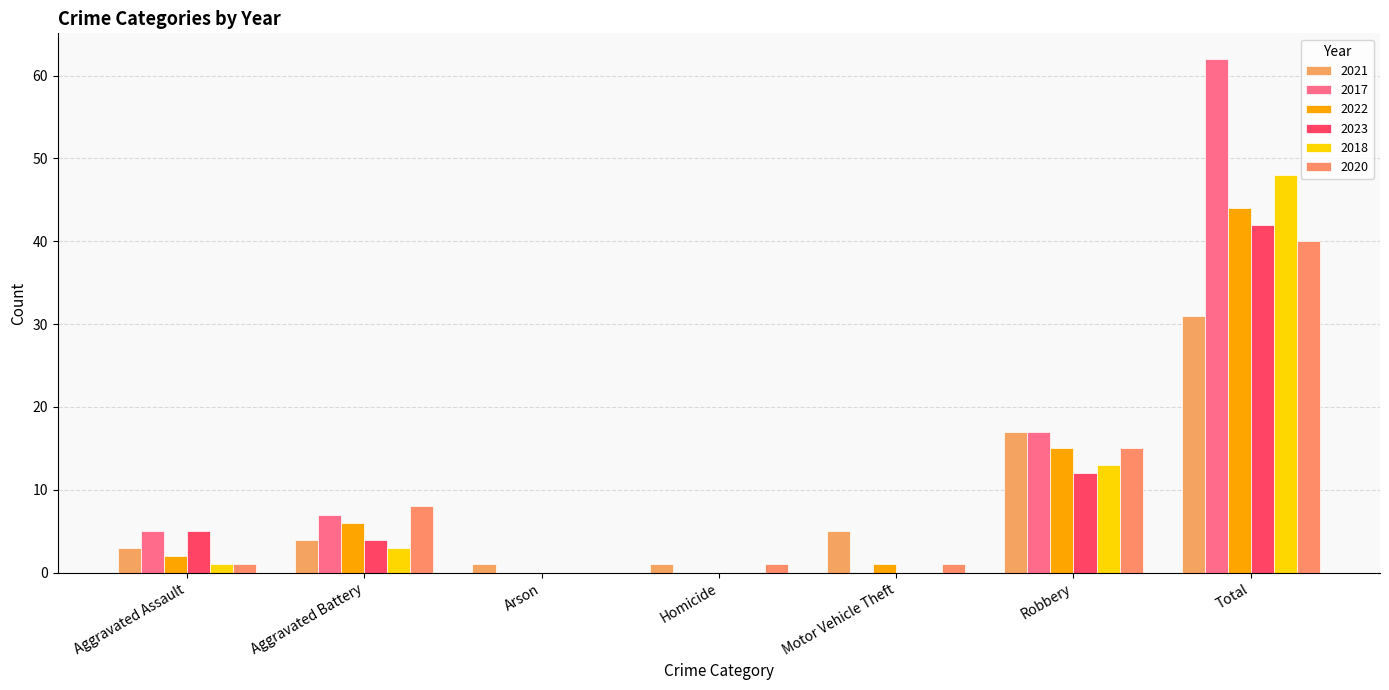

What is the difference between the highest and lowest values at Arson?

1